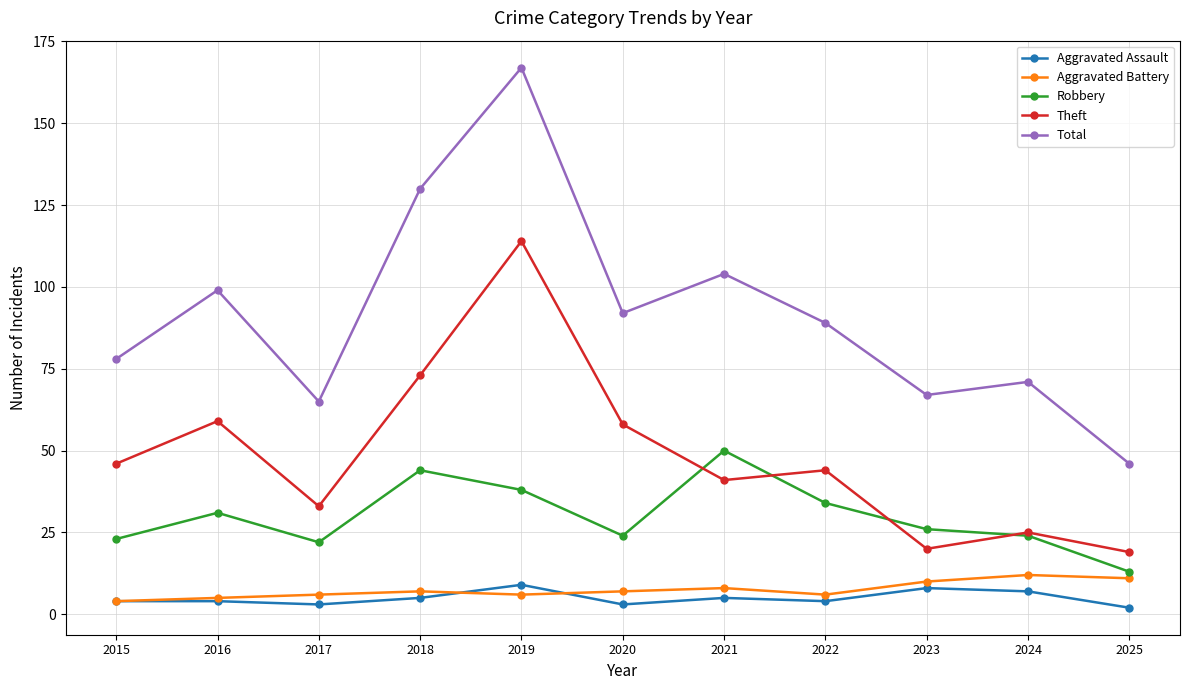

At which category does Theft reach its first local peak?

2016